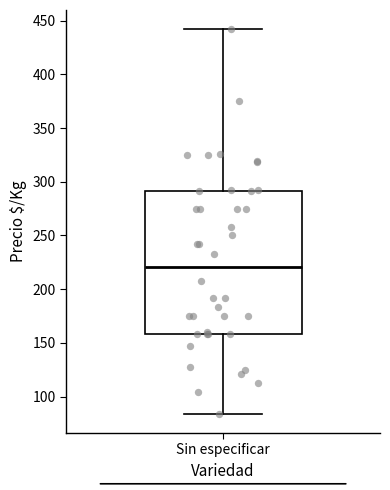

Transcribe this box plot: give where the median line is, the range the box spans, and where the two whiskers end, as read against the y-axis. The values are not printed on the chart, so give them approximately, as read against the axis.

median 220, box 160 to 290, whiskers 85 to 440